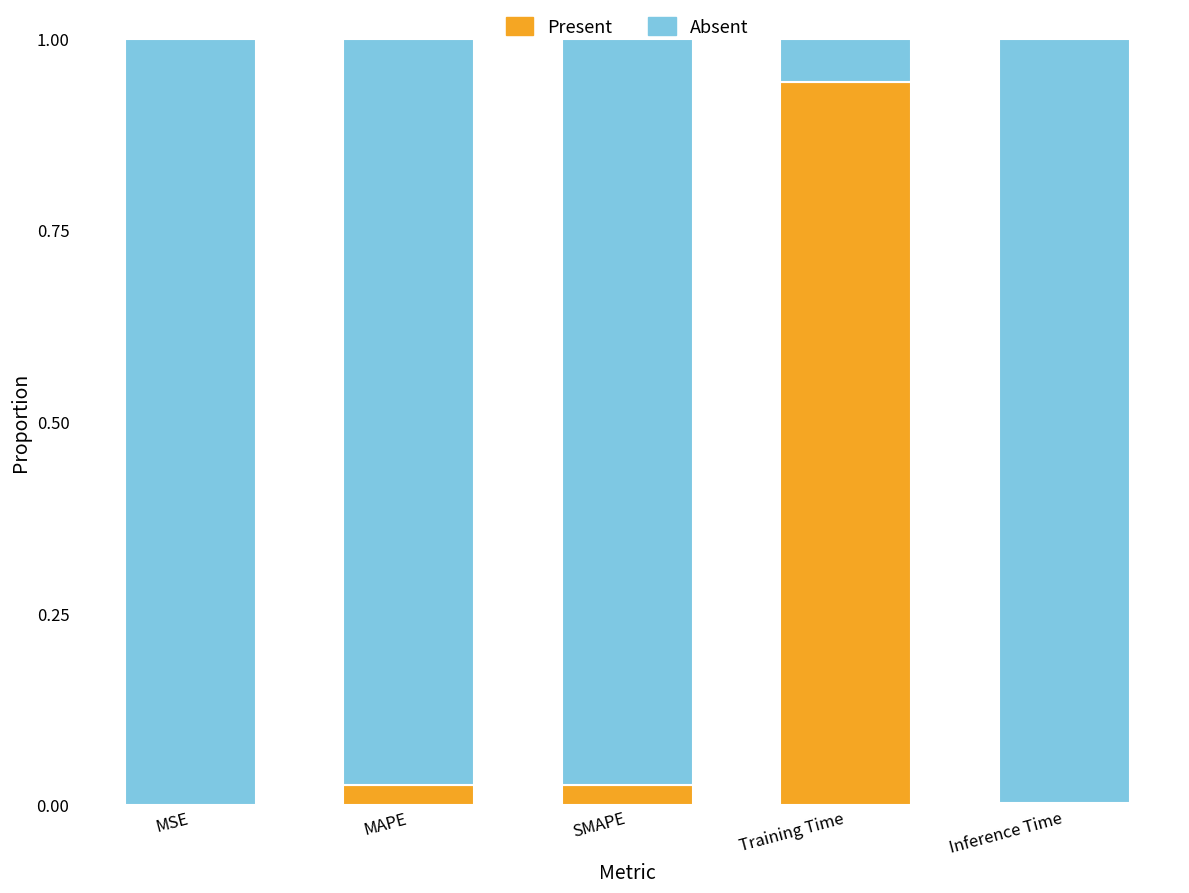

True or false: Present has a value of 0.0 at Inference Time.

True